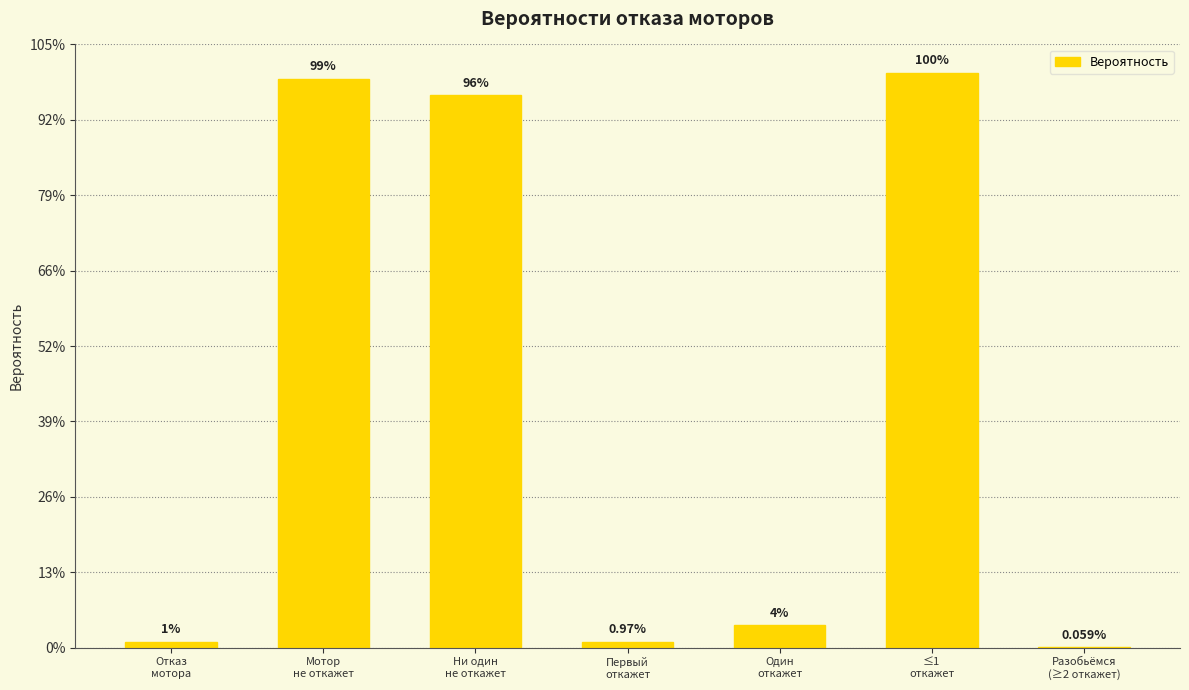

Which label corresponds to the largest value in the chart?

≤1
откажет